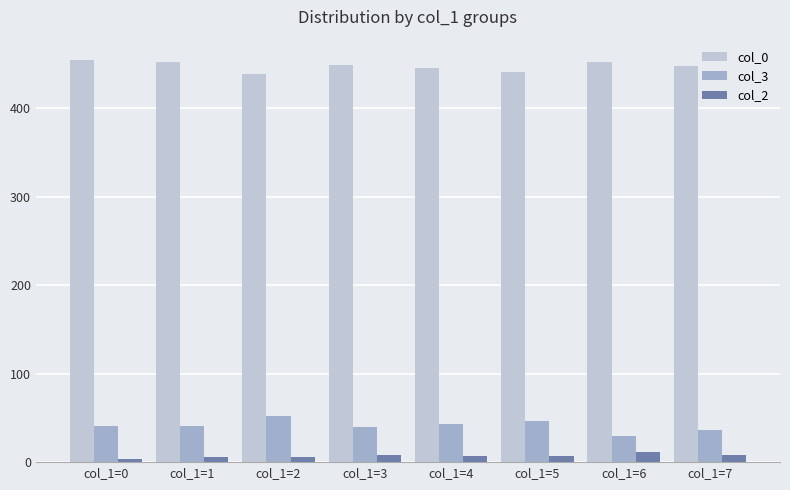

What is the maximum value shown in the chart?

455.0